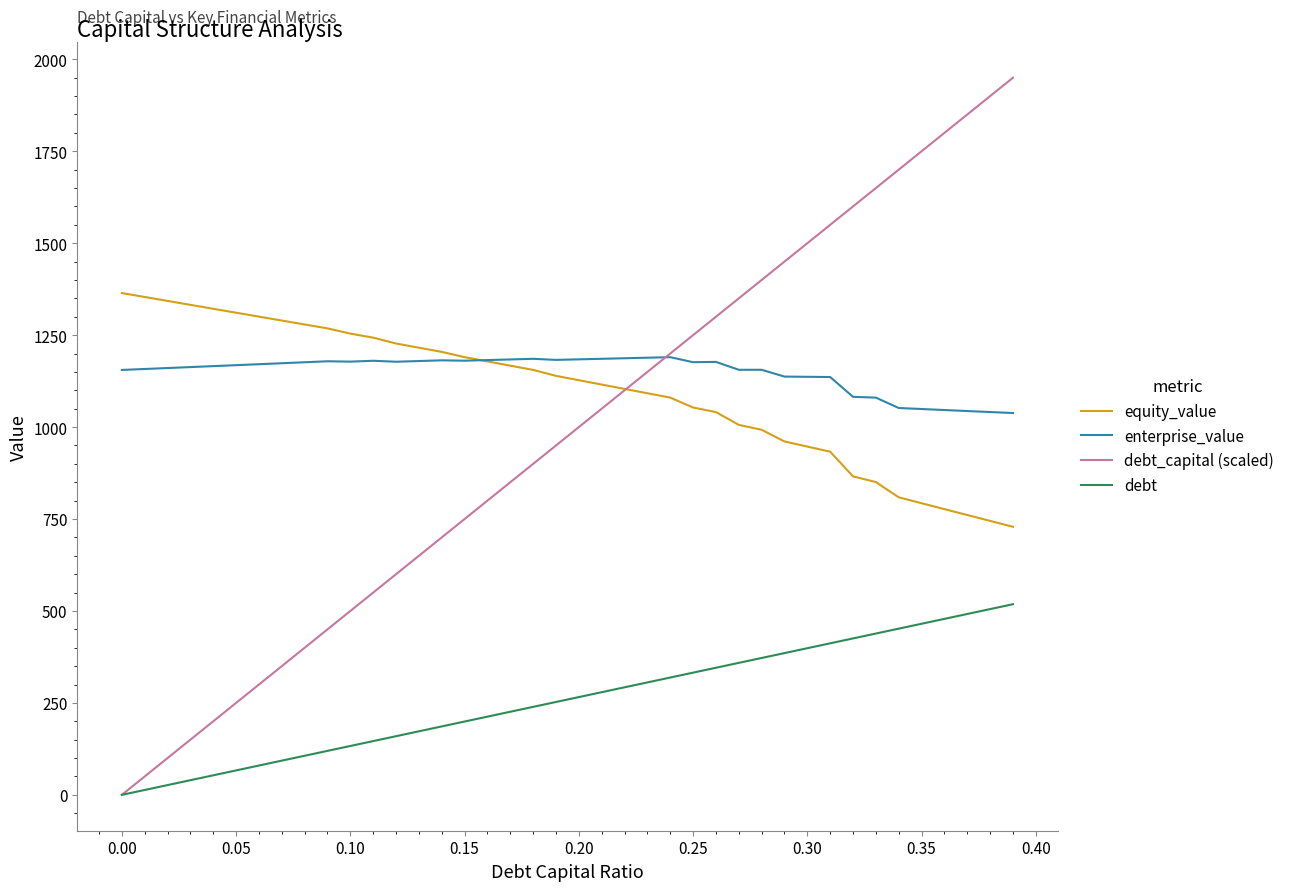

How many values in debt_capital (scaled) are above zero?

39